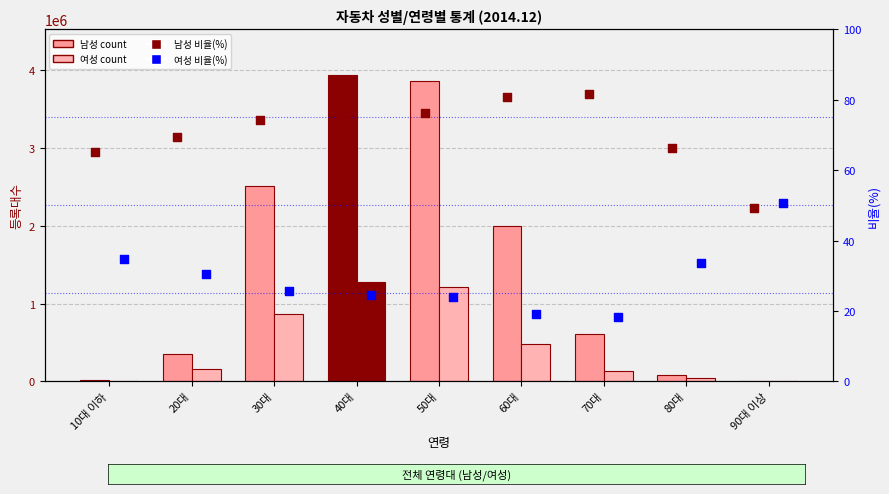

Which series has the largest total across all categories?

남성